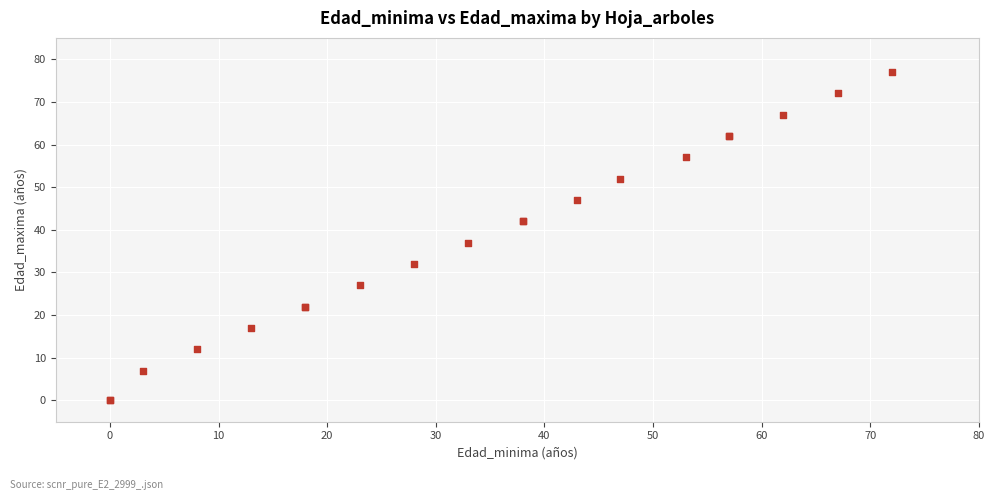

What Y value in the scatter plot is closest to 38?

37